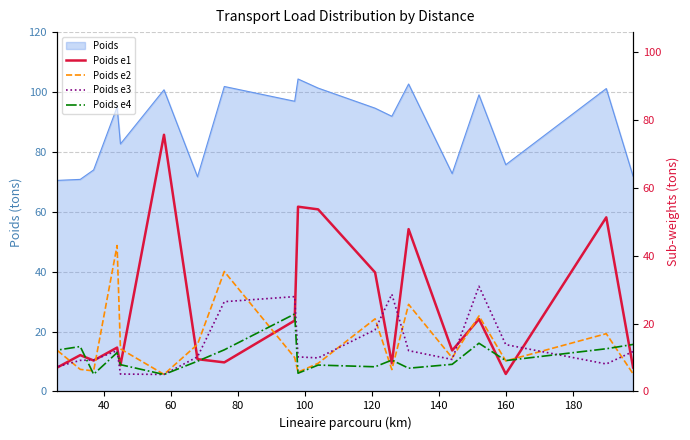

Which series has the largest range (max minus min)?

Poids e1